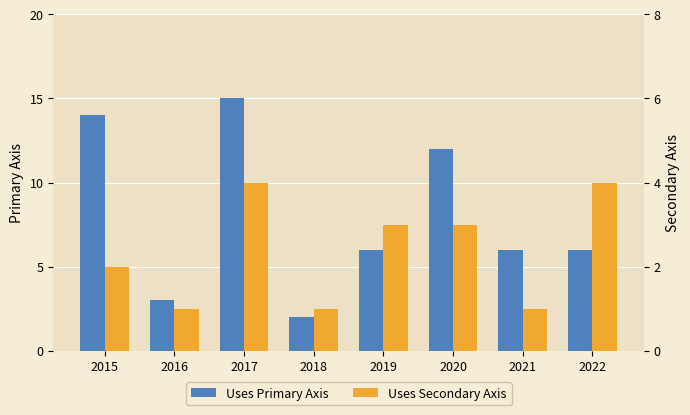

At how many categories does at least one series exceed 7?

3